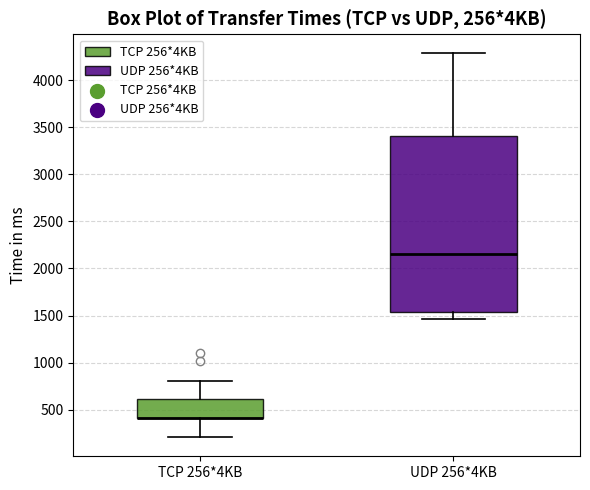

Comparing the boxes themselves (not the whiskers), which one is the tallest?

UDP 256*4KB